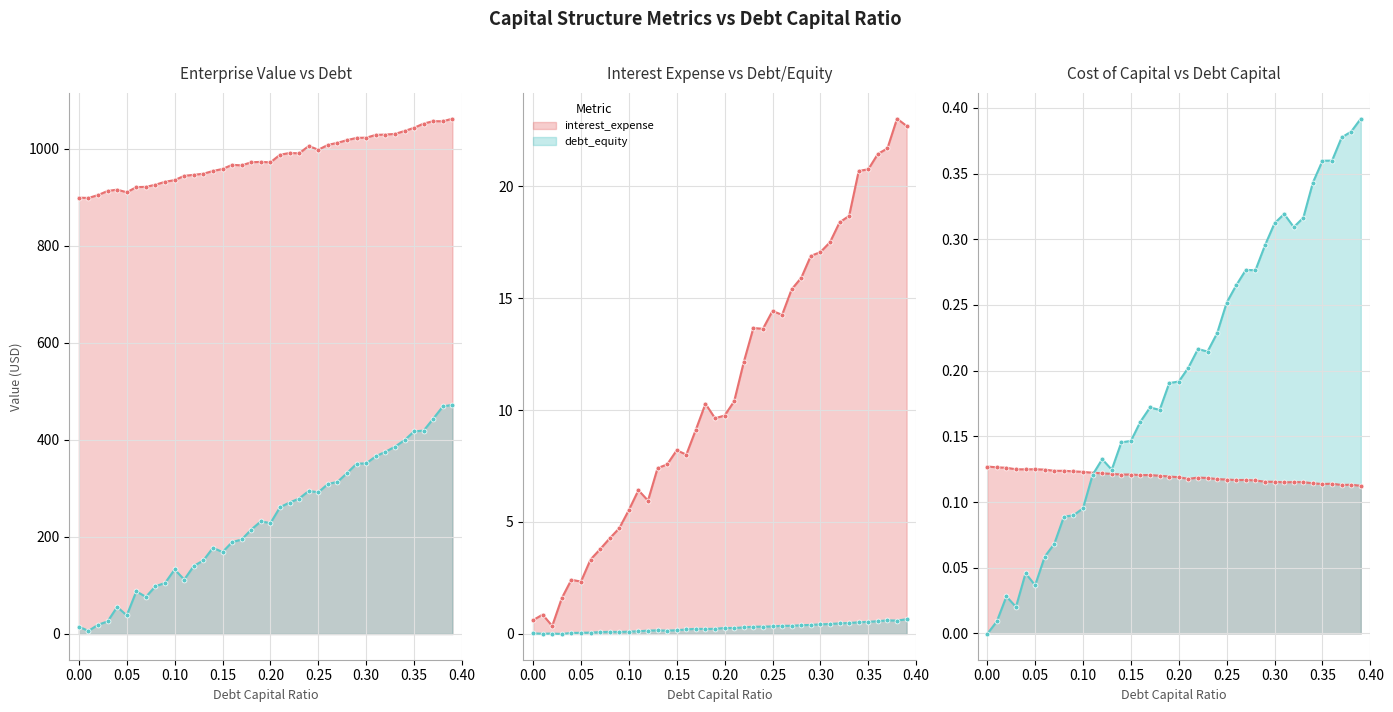

What is the label of the 13th point from the left?

12